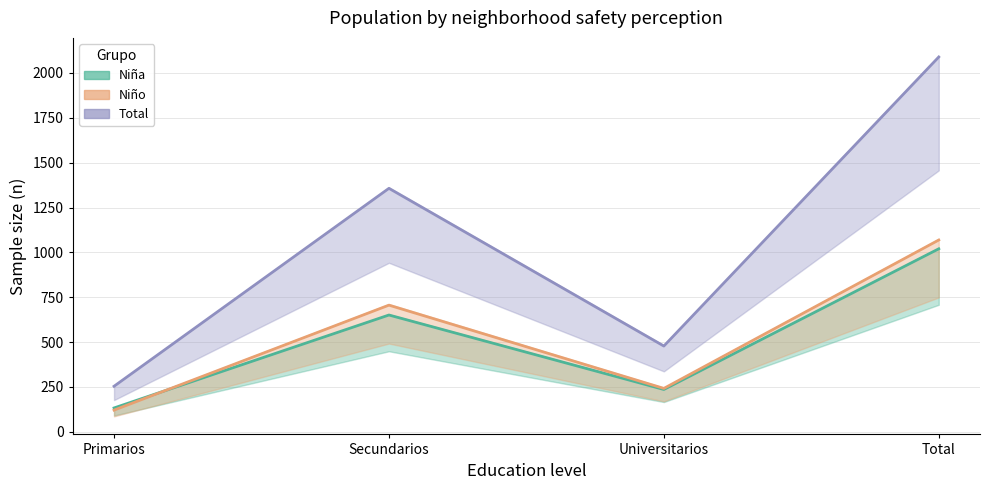

At which label is Total n (muestra) closest to 1171?

Secundarios